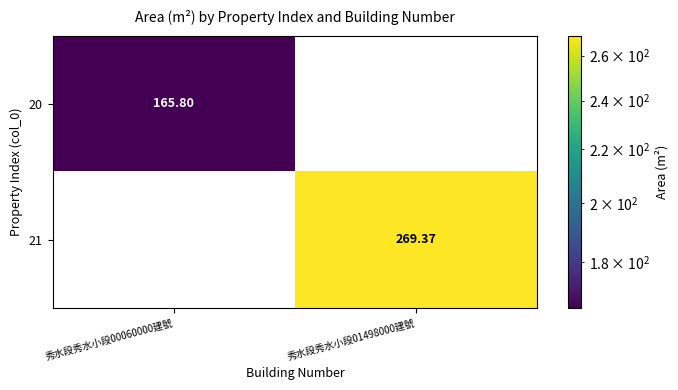

Is the value of 21 at 秀水段秀水小段01498000建號 greater than the value of 20 at 秀水段秀水小段00060000建號?

Yes